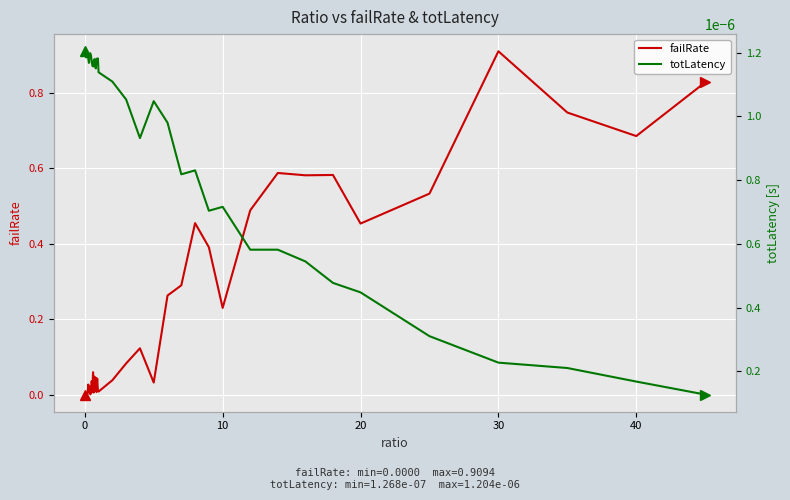

What is the highest value of the failRate series?

0.9